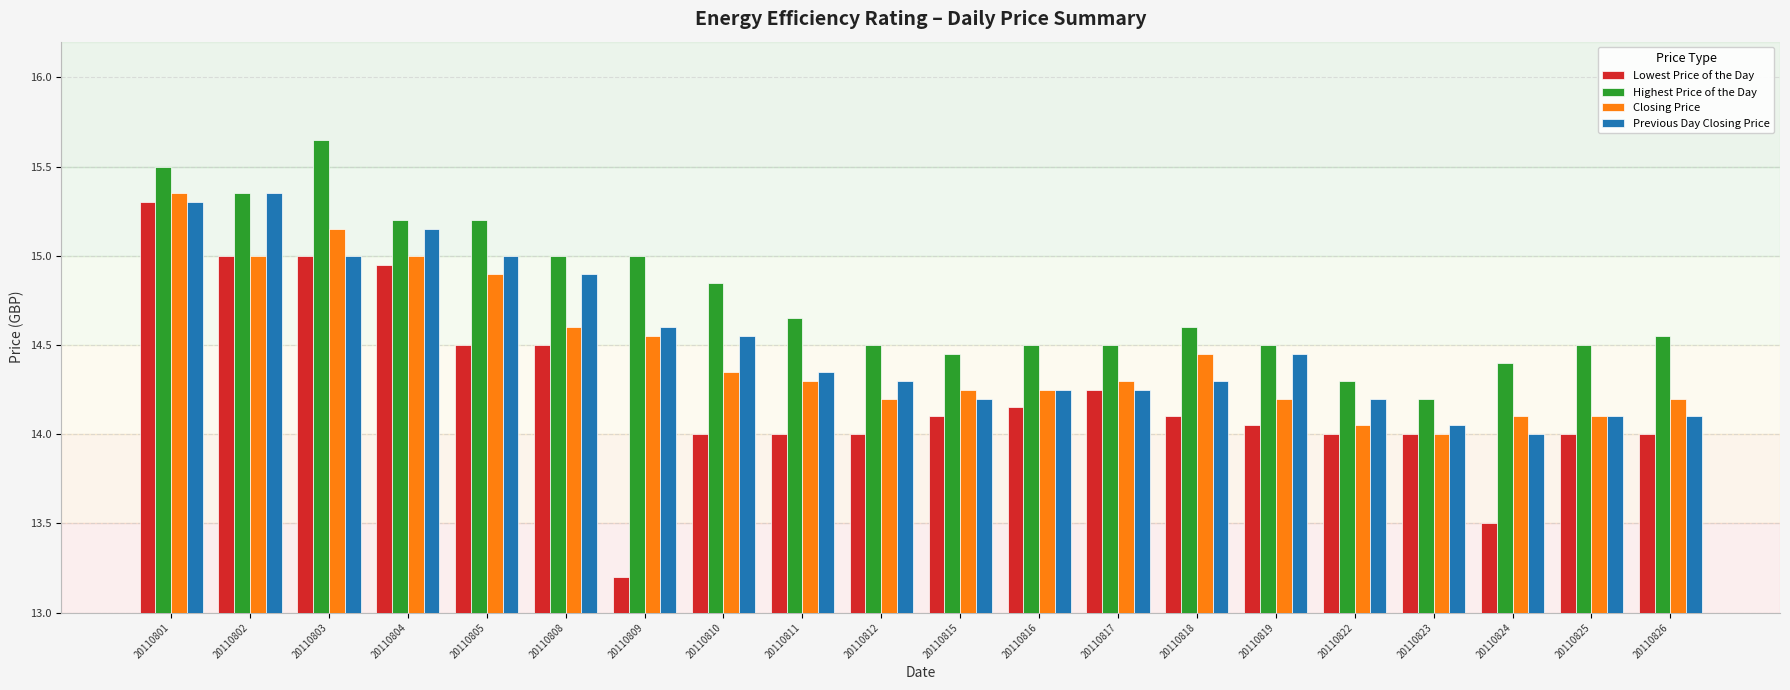

Which category has the lowest value in the Highest Price of the Day series?

20110823